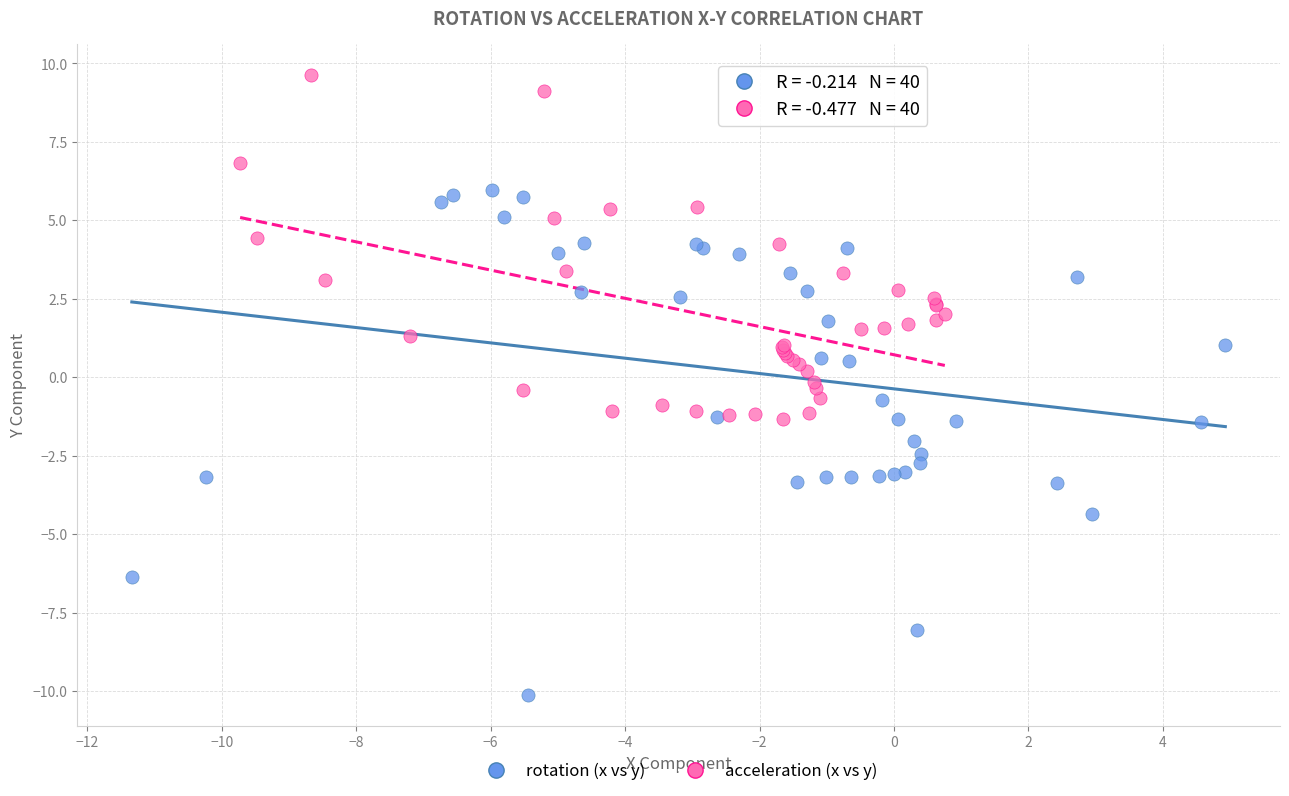

Which series contains the lowest Y value?

rotation (x vs y)